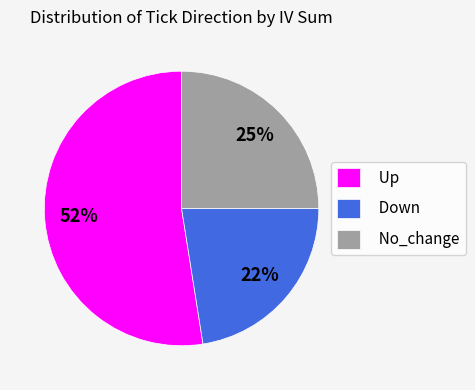

Count the number of slices in the pie.

3